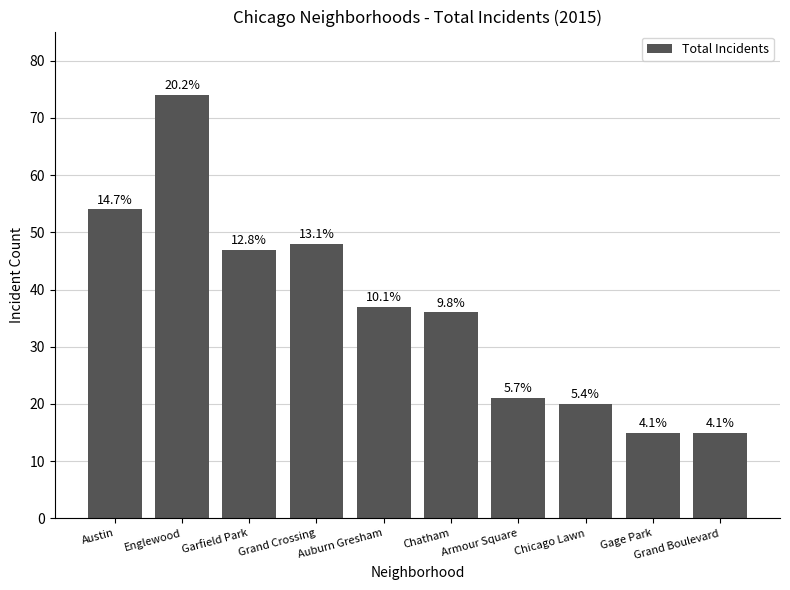

Reading left to right, what are all the values shown in this chart?

54	74	47	48	37	36	21	20	15	15